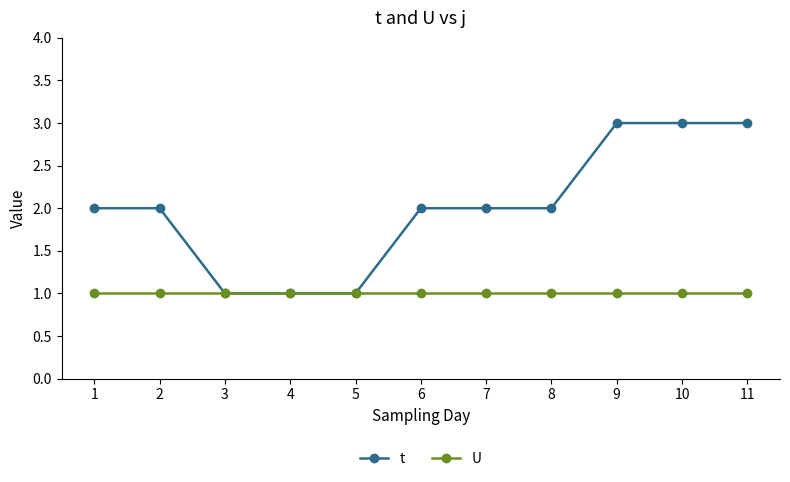

Is it true that U equals 1 at 8?

True